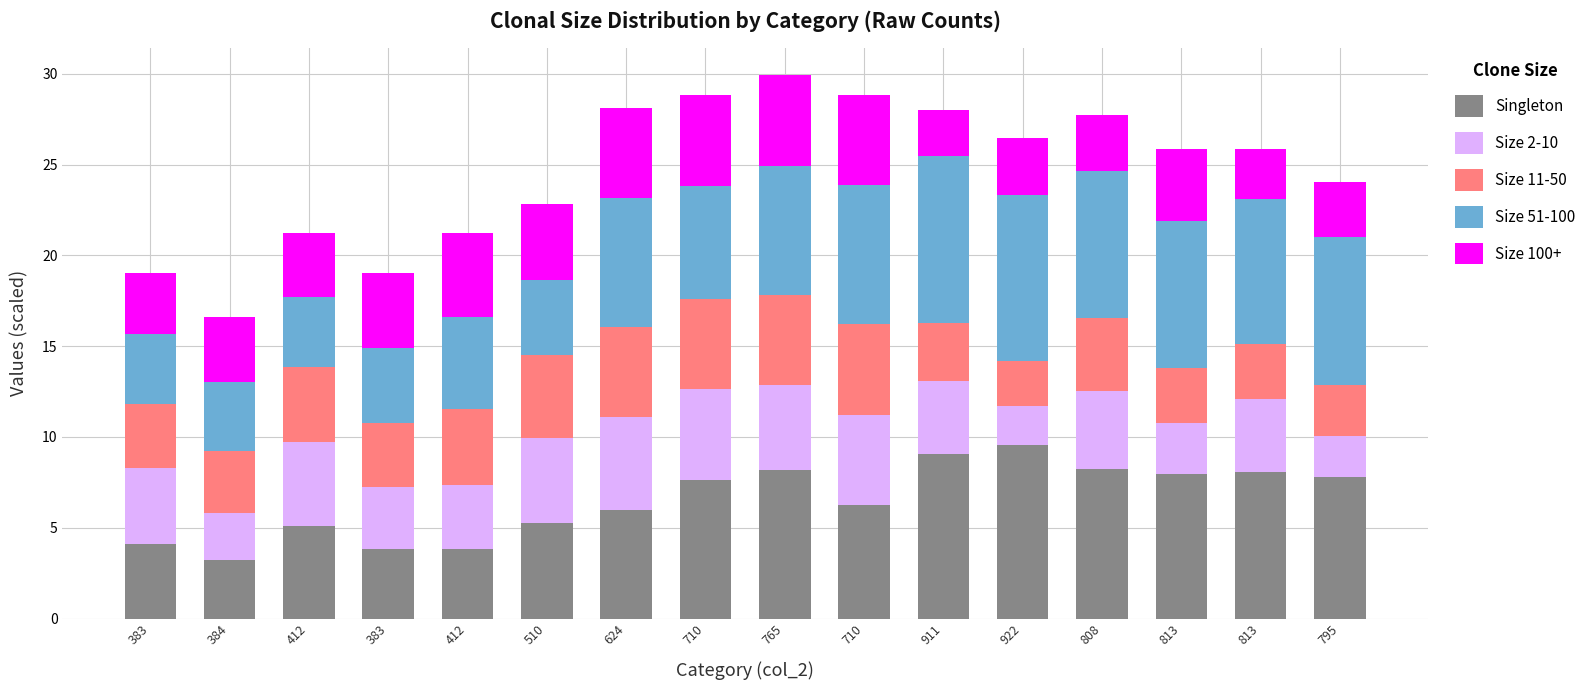

How many data points does each series have?

16